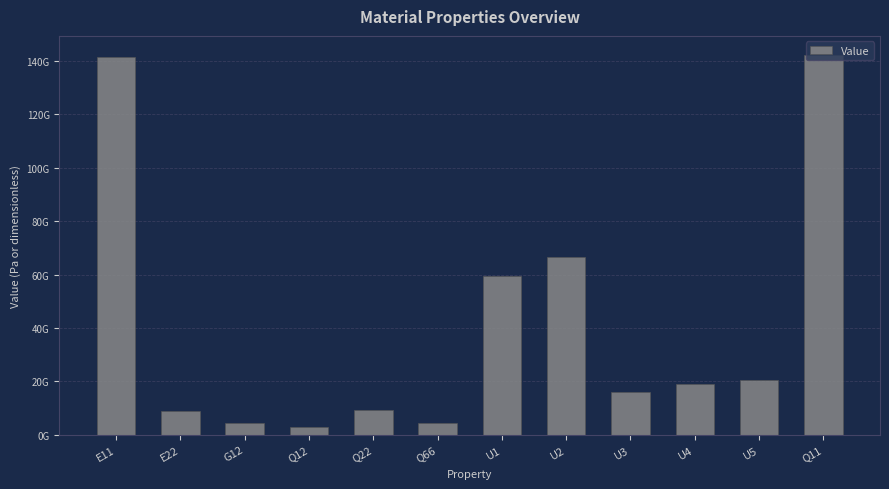

Is it true that the value at U2 is 104160519836.8?

False